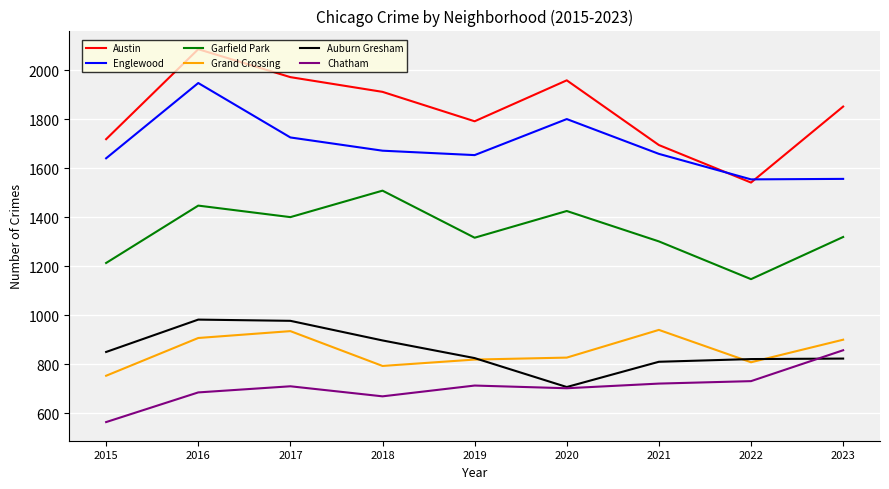

Where does the Garfield Park series first go above 1320?

2016